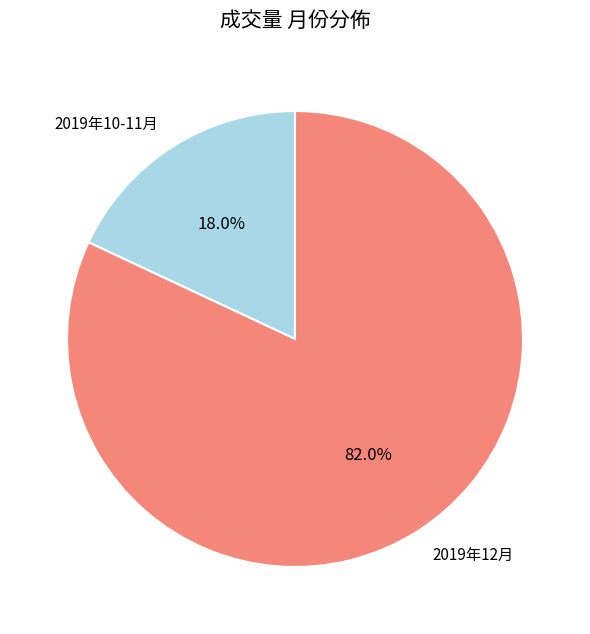

Which has a higher value, 2019年12月 or 2019年10-11月?

2019年12月